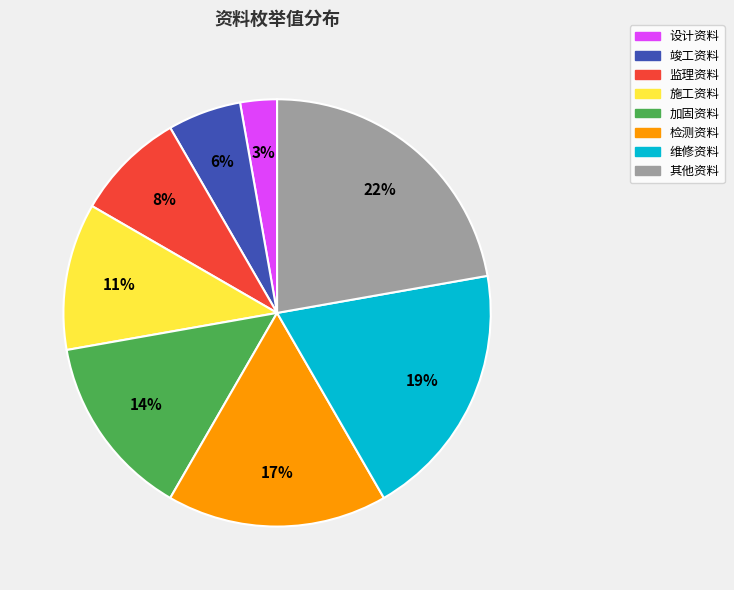

What is the largest slice in the pie chart?

其他资料